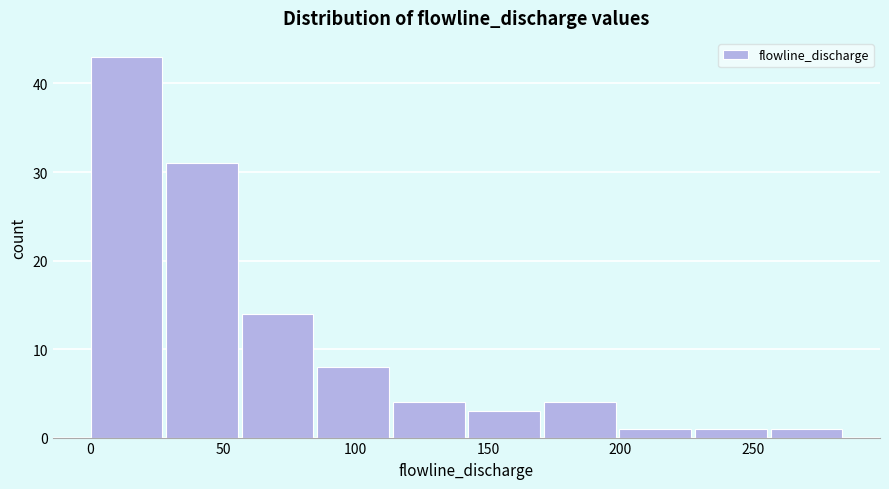

How tall is the bar that spans 30 to 55 on the x-axis? Neither the bar edges nor the heights are printed on the chart, so give them approximately, as read against the axes.

31